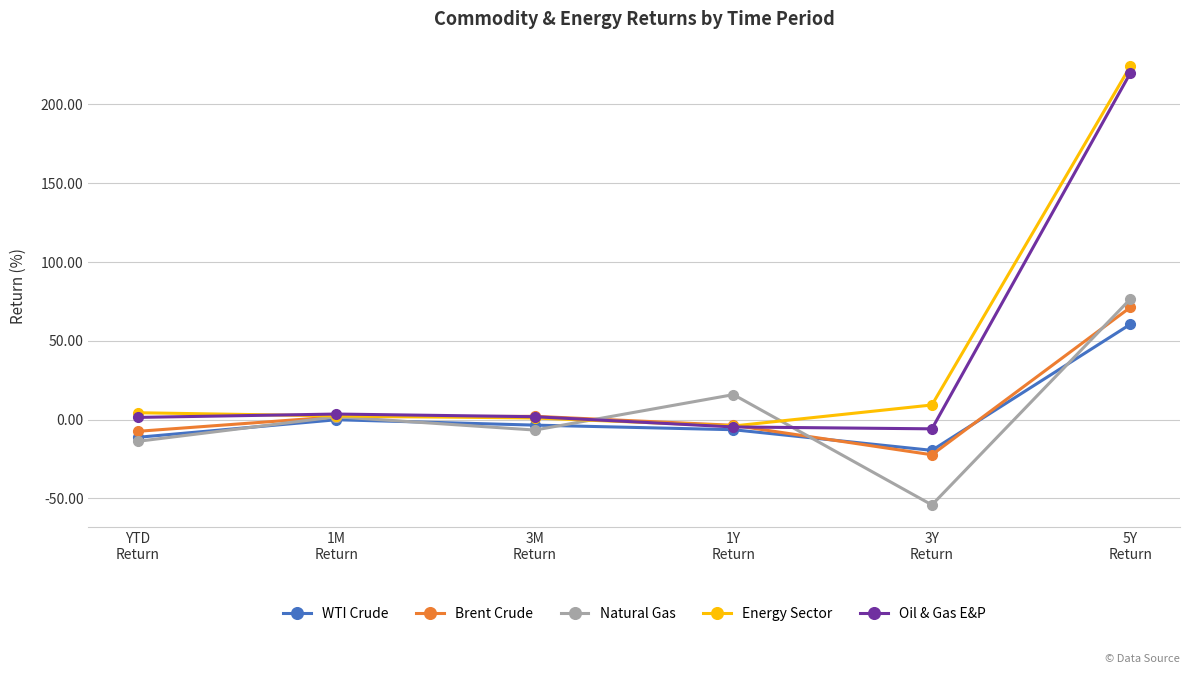

Which series has the largest range (max minus min)?

Energy Sector